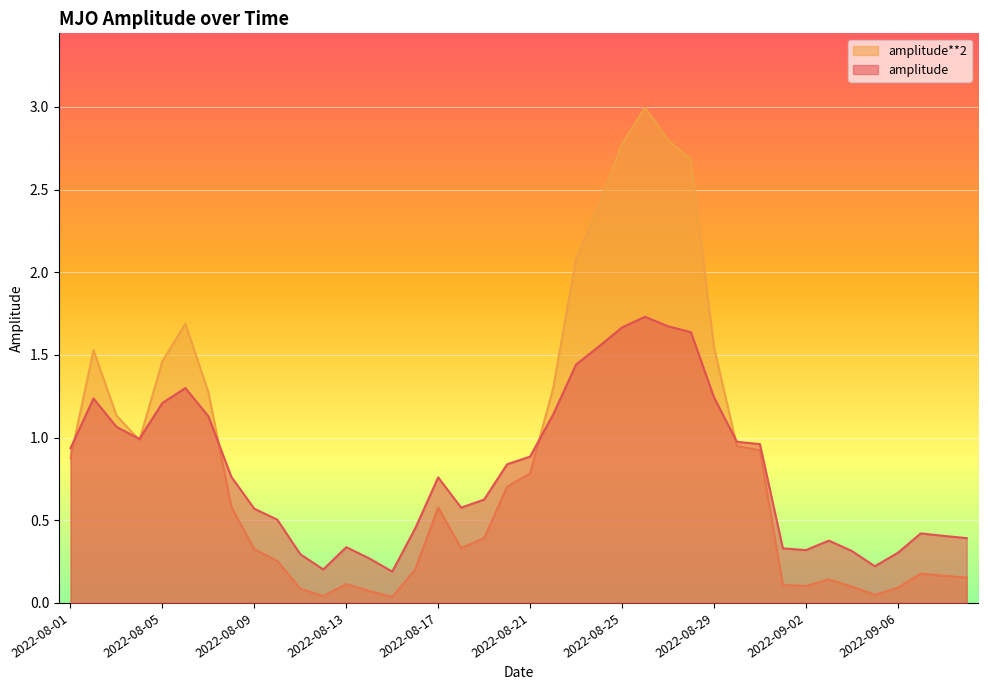

Which series has the widest spread of values?

amplitude**2